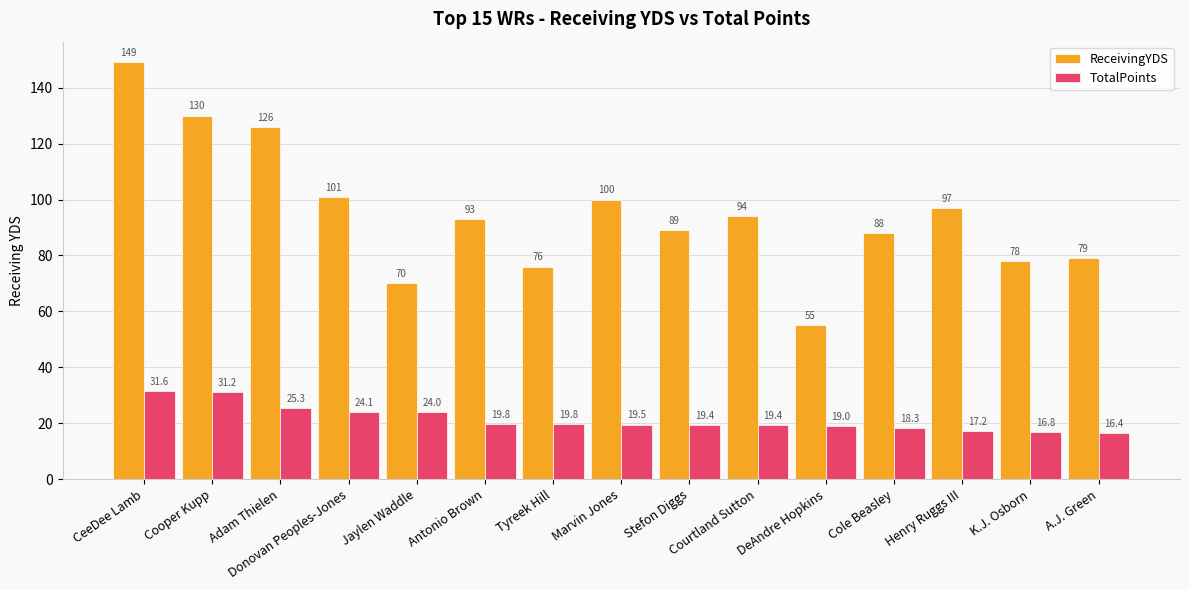

The TotalPoints series shows 16.8 at K.J. Osborn. True or false?

True